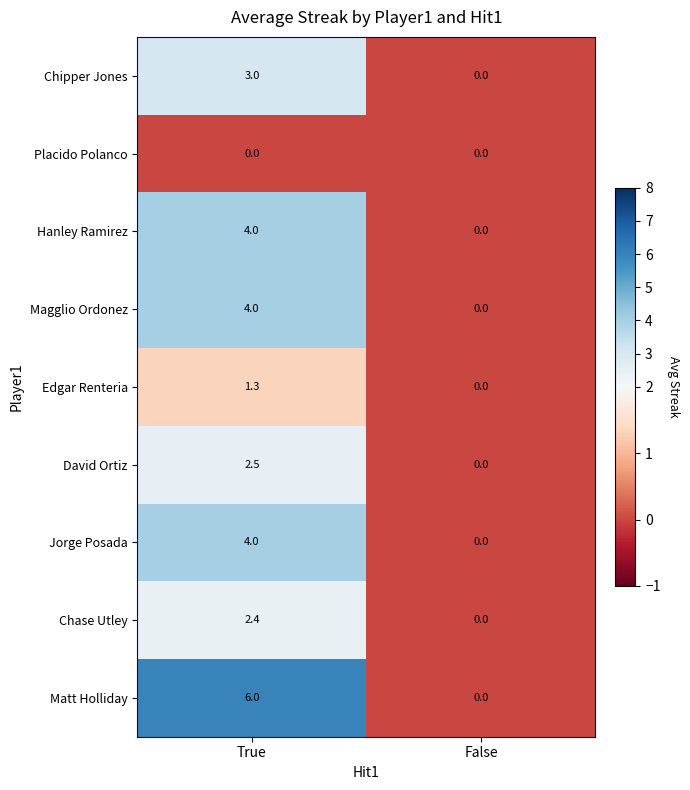

What is the difference between the Matt Holliday values at False and True?

6.0